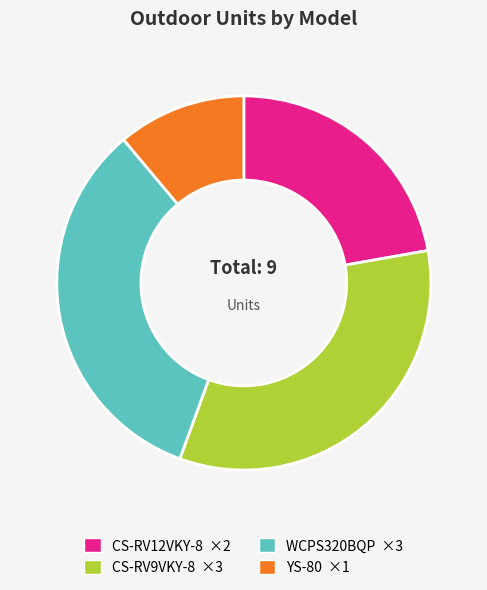

Is there any slice that represents more than half of the pie?

No